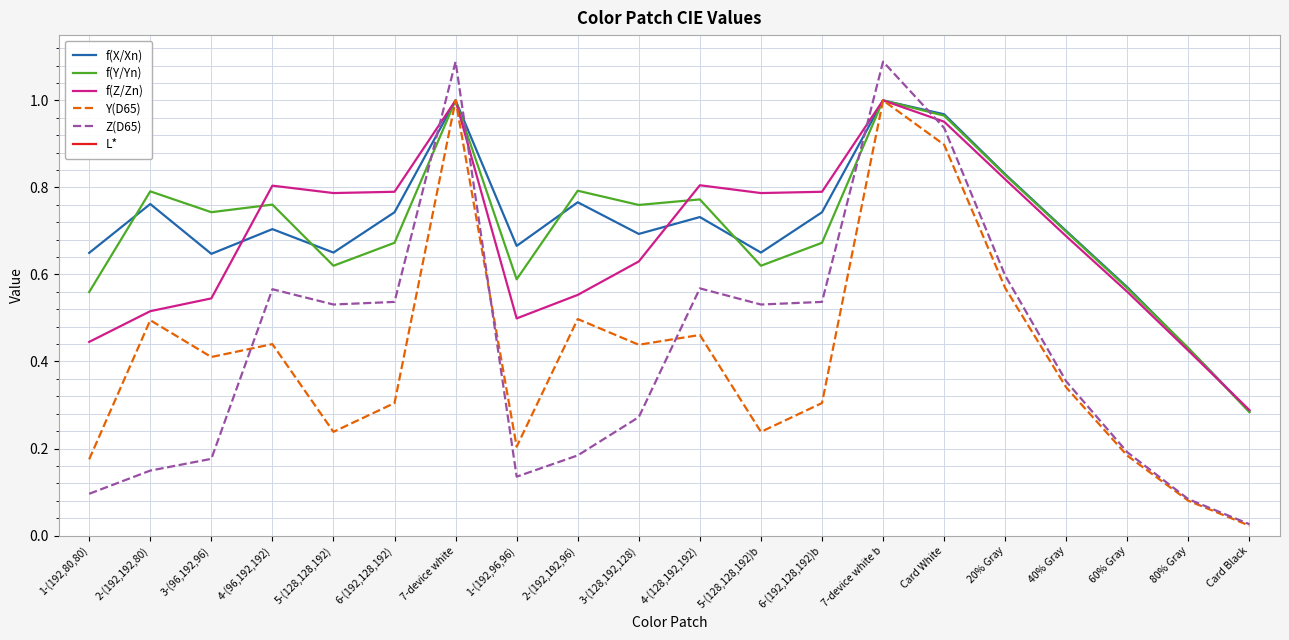

How many lines are shown in the chart?

6